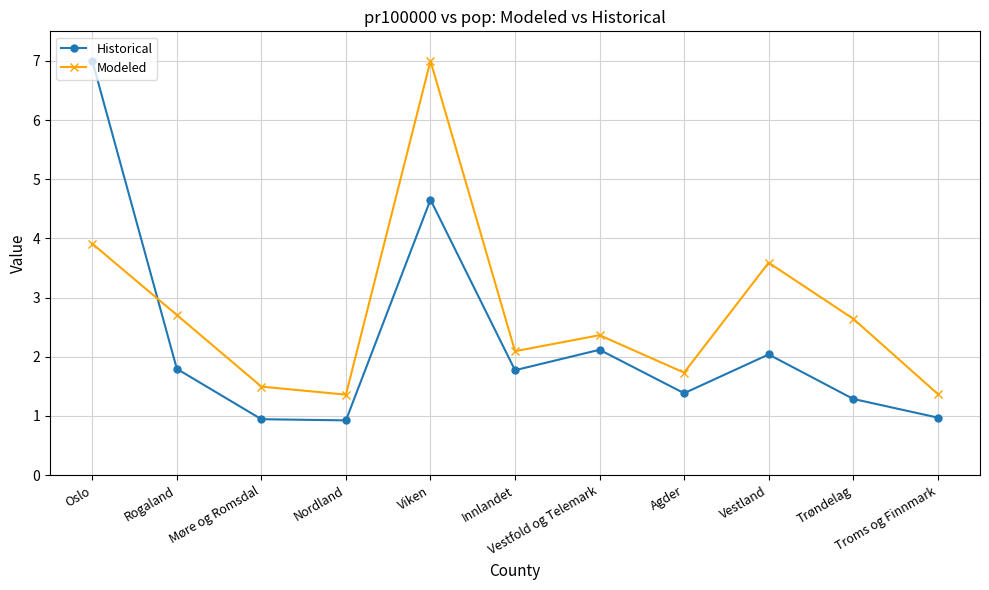

At how many categories does at least one series exceed 5?

2